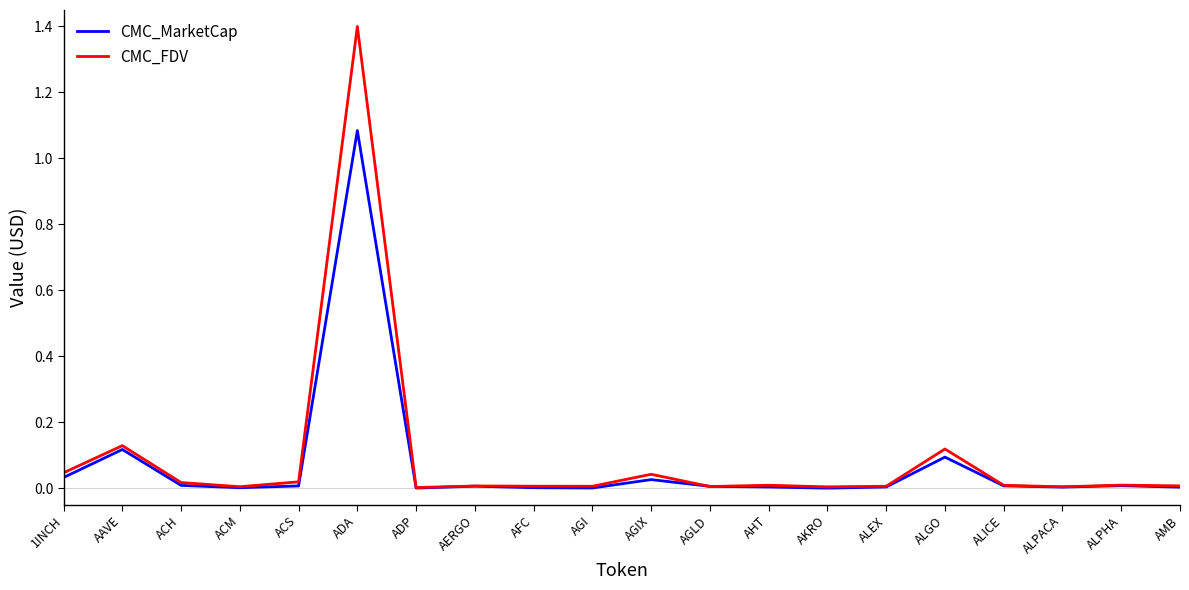

Which series has the largest total across all categories?

CMC_FDV